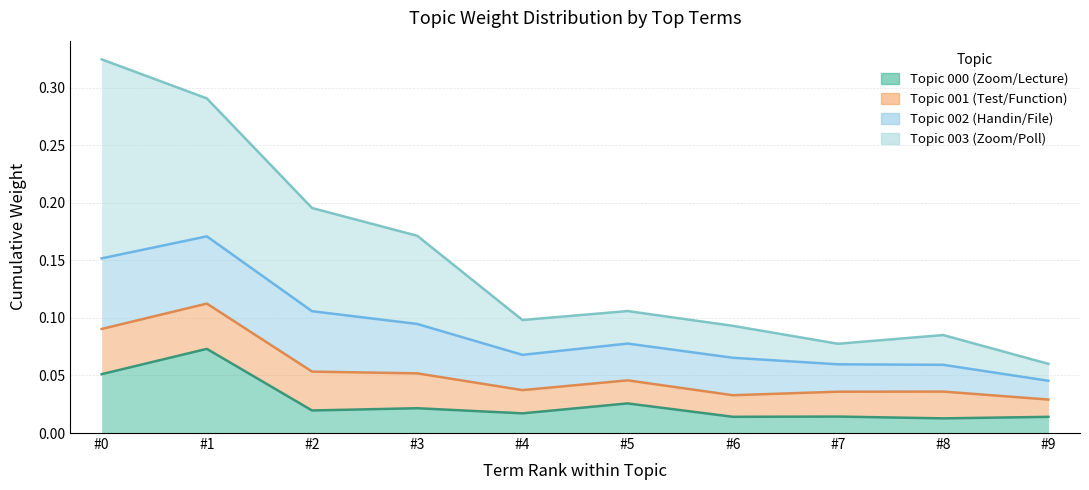

What is the difference between the maximum and second lowest values in the 003 series?

0.2